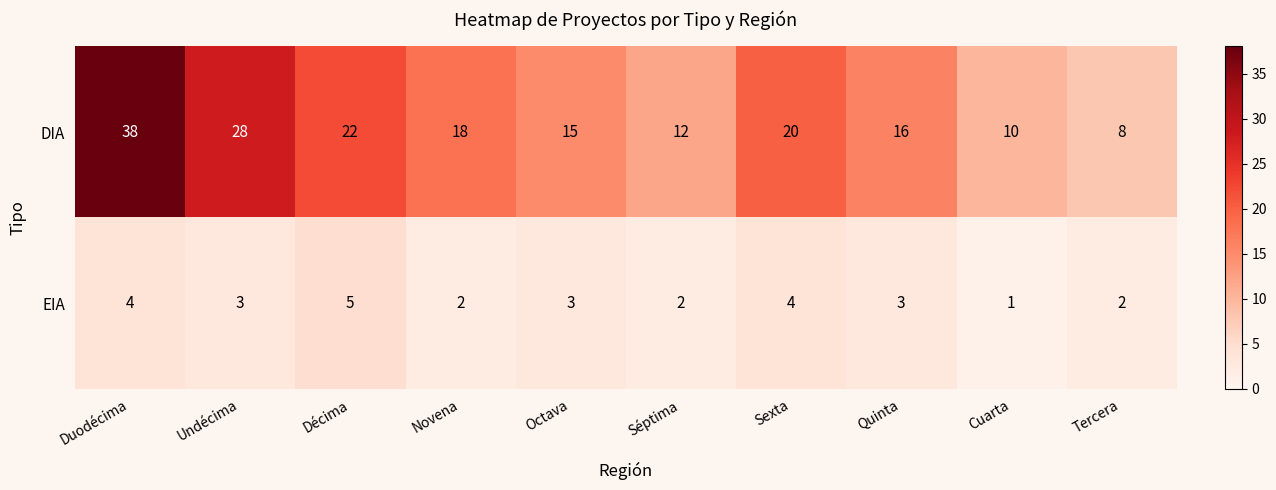

True or false: DIA has a value of 18 at Novena.

True